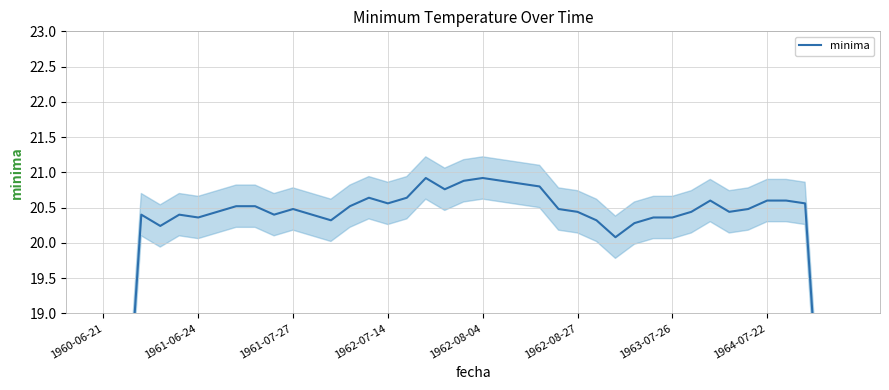

Does the chart display data point markers on the line(s)?

No